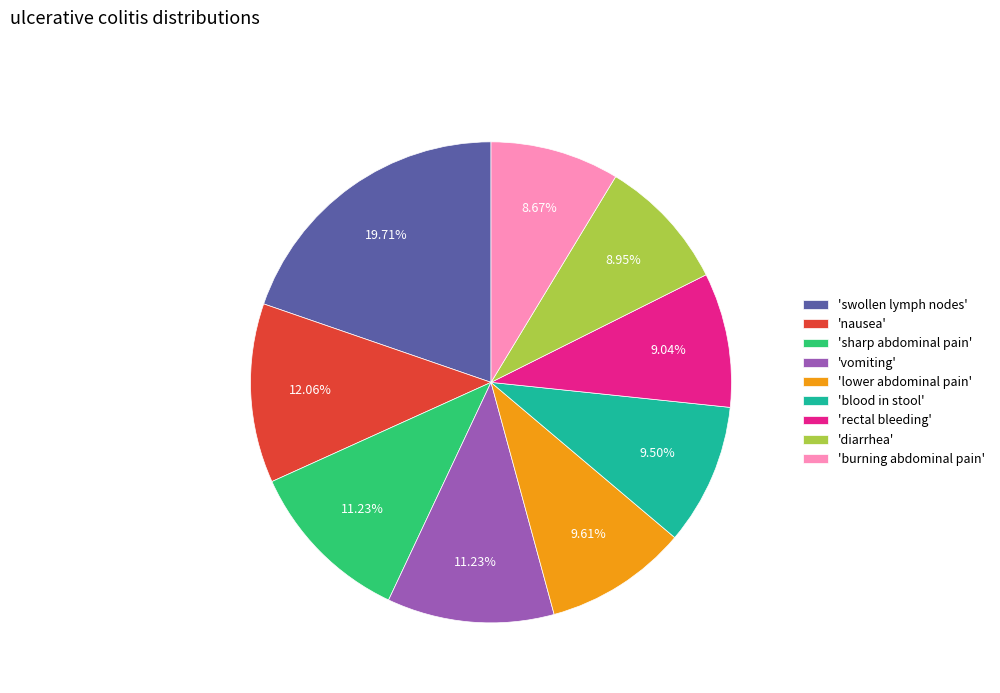

What is the ratio of the value at 'sharp abdominal pain' to the value at 'nausea'?

0.9